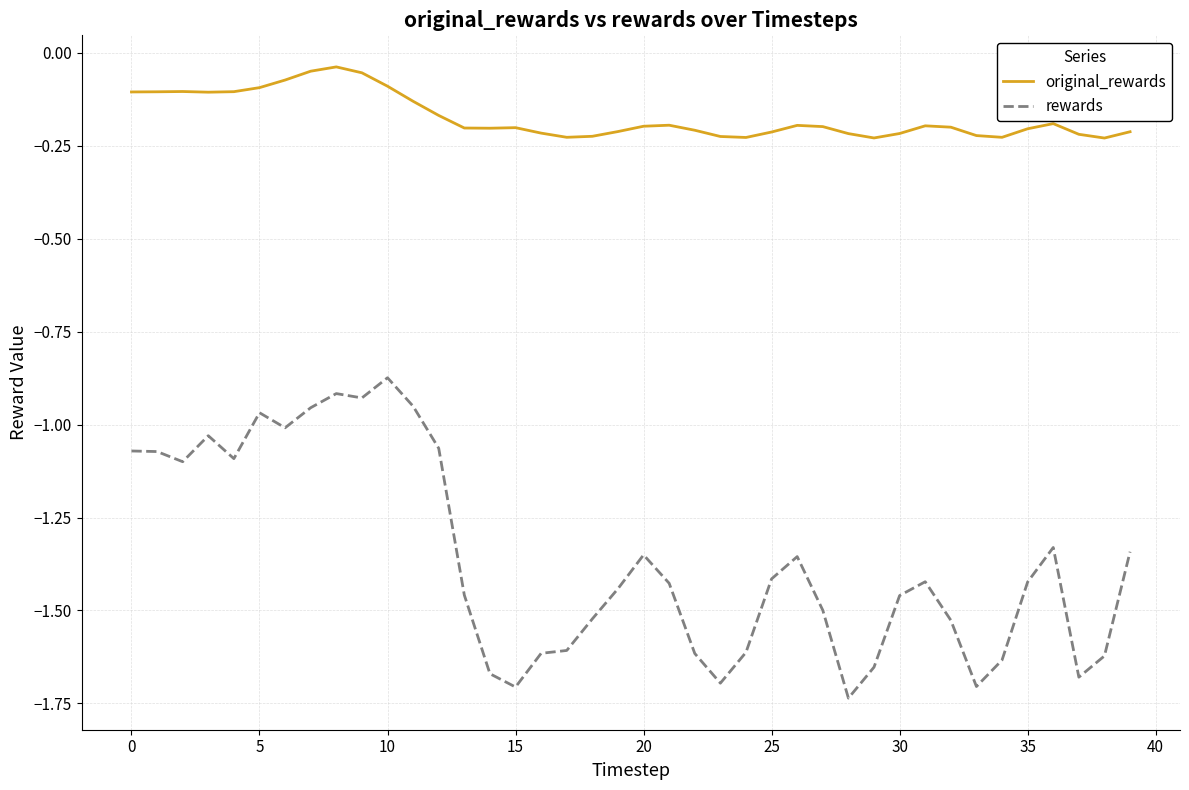

Which series has the largest total across all categories?

original_rewards